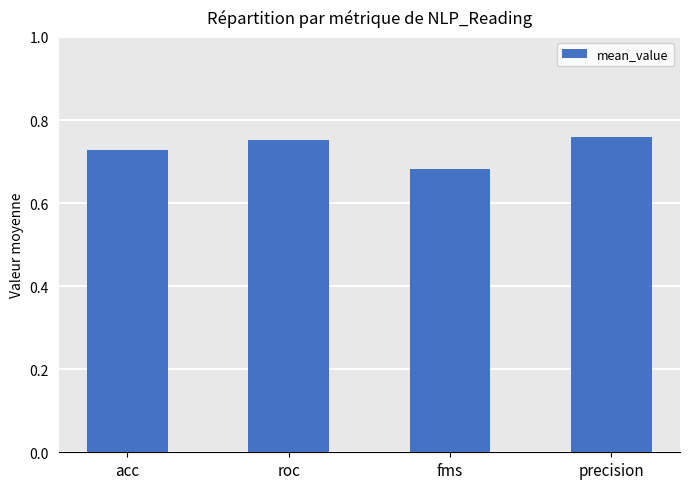

What position from the right is acc?

4